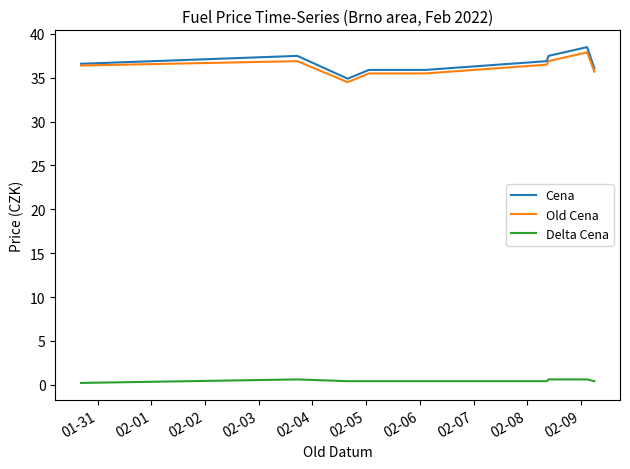

True or false: Cena and Delta Cena cross at least once.

False